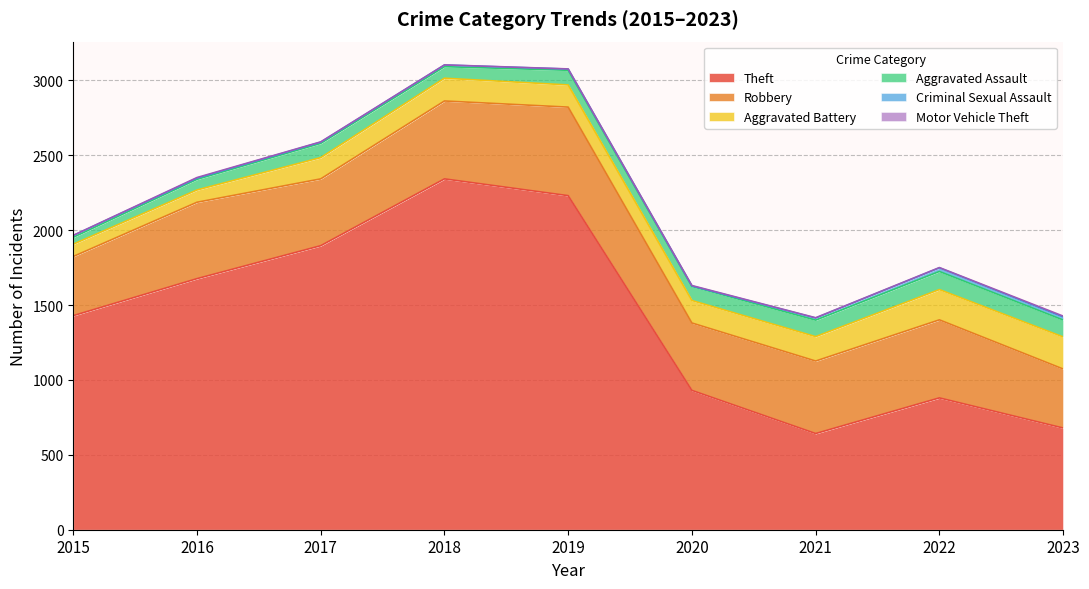

Which category has the highest value in the Theft series?

2018